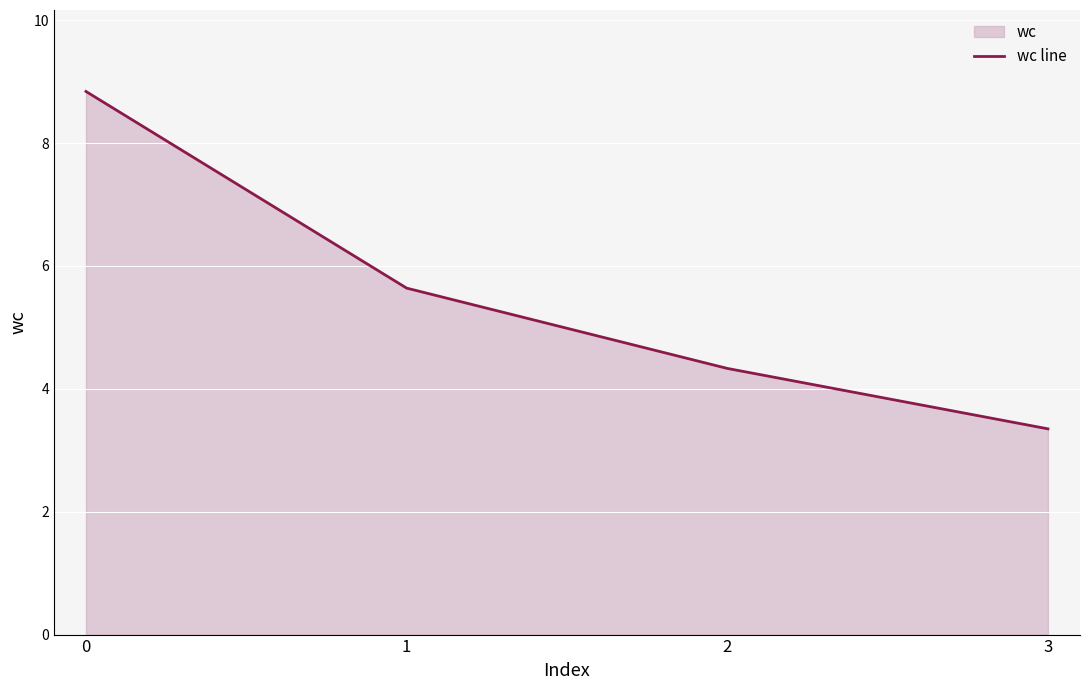

Rank the categories by value from lowest to highest.

3, 2, 1, 0